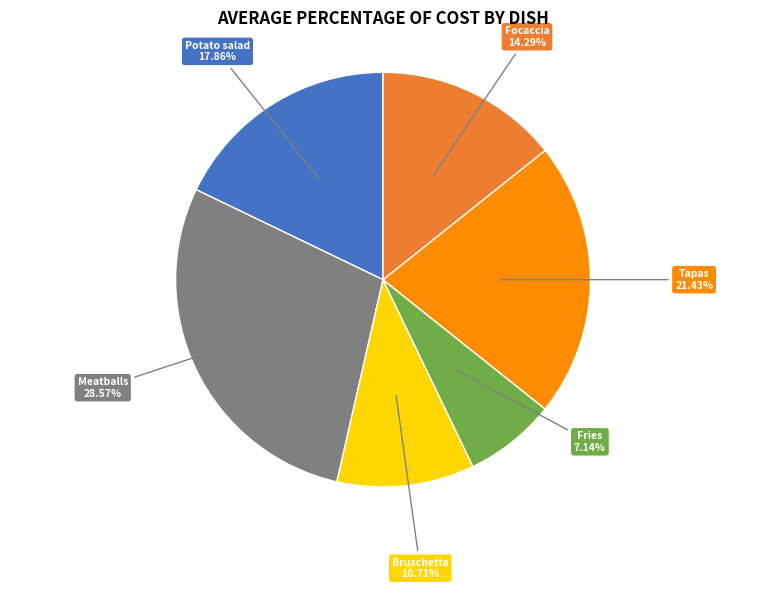

Is there a majority slice in this chart?

No